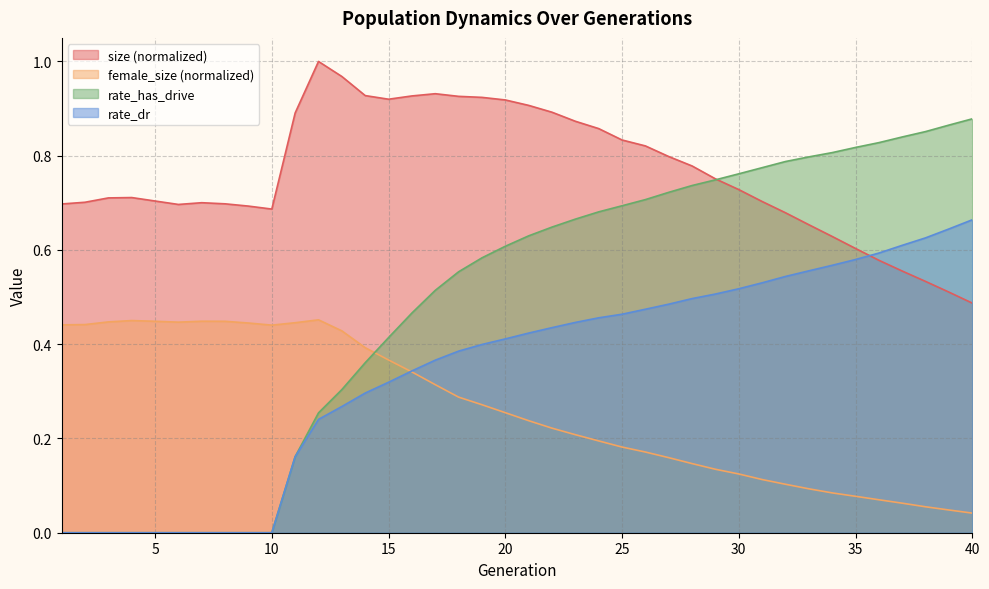

What is the spread (max minus min) of values at 3?

0.7